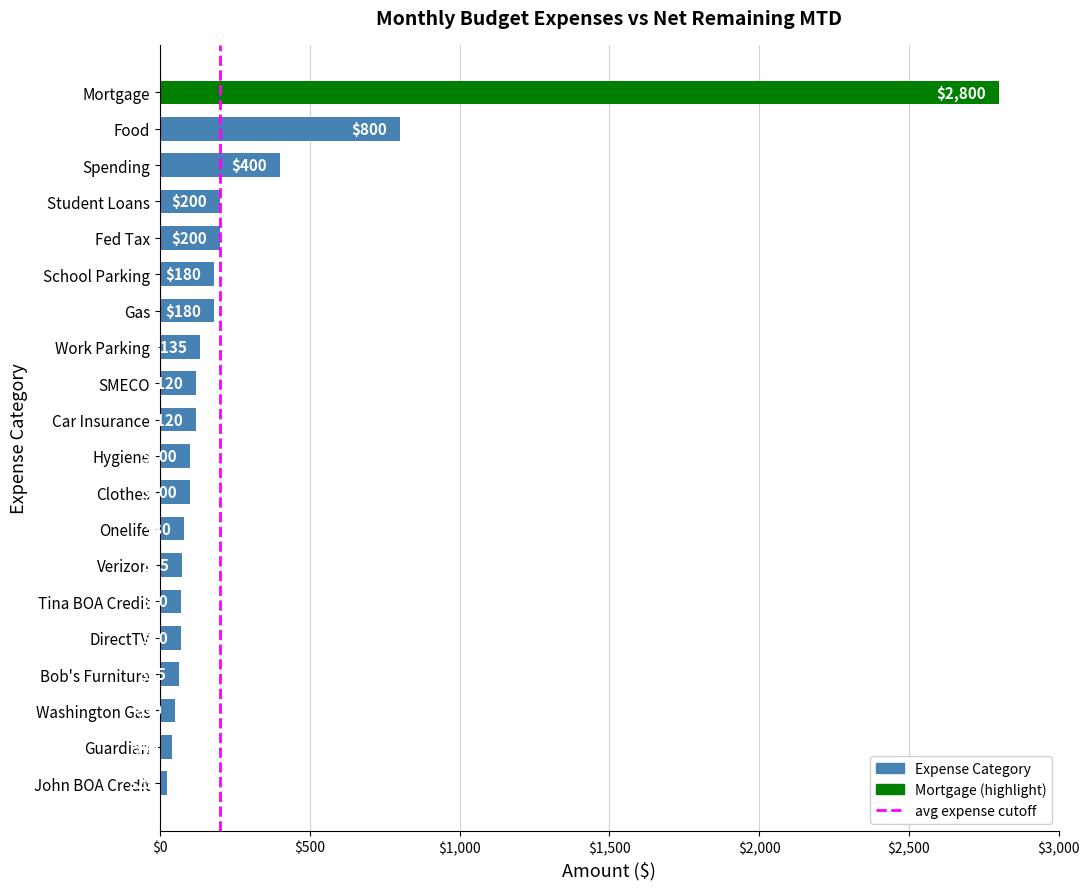

At which label is the value closest to 1412?

Food